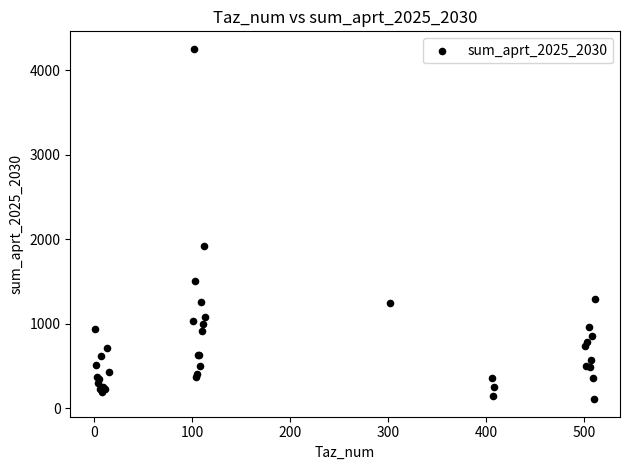

What Y value in the scatter plot is closest to 2178?

1913.2